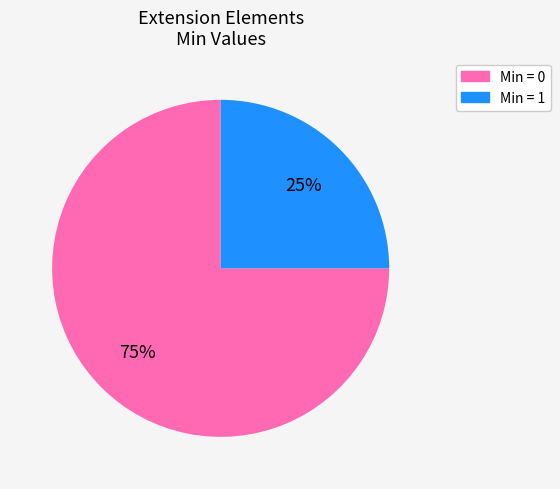

To the nearest percent, what is the difference between the largest and smallest slice percentages?

50%